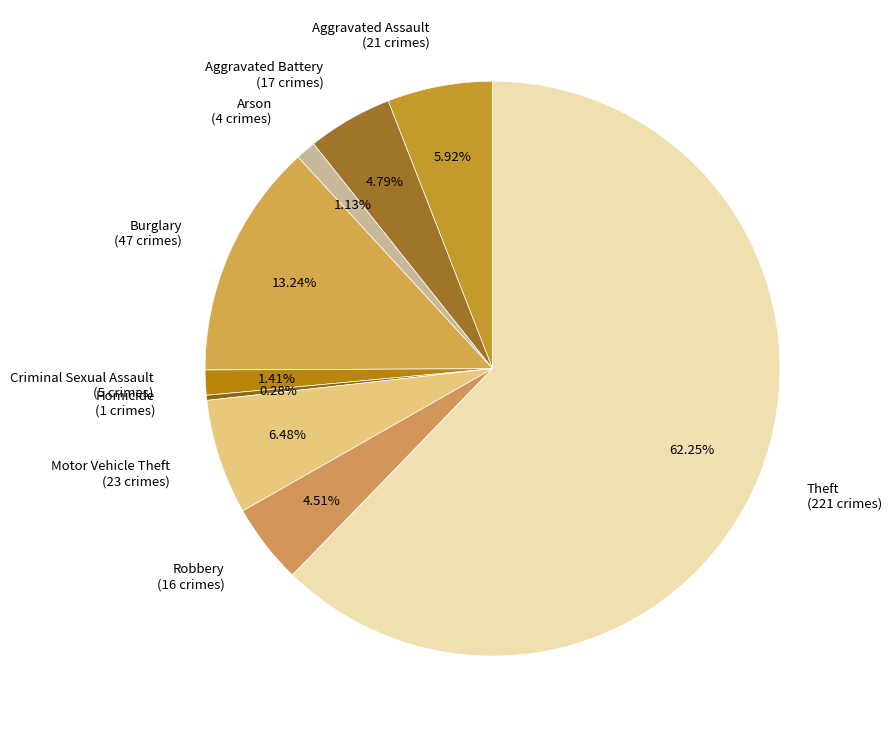

Which category has the smallest portion of the pie?

Homicide